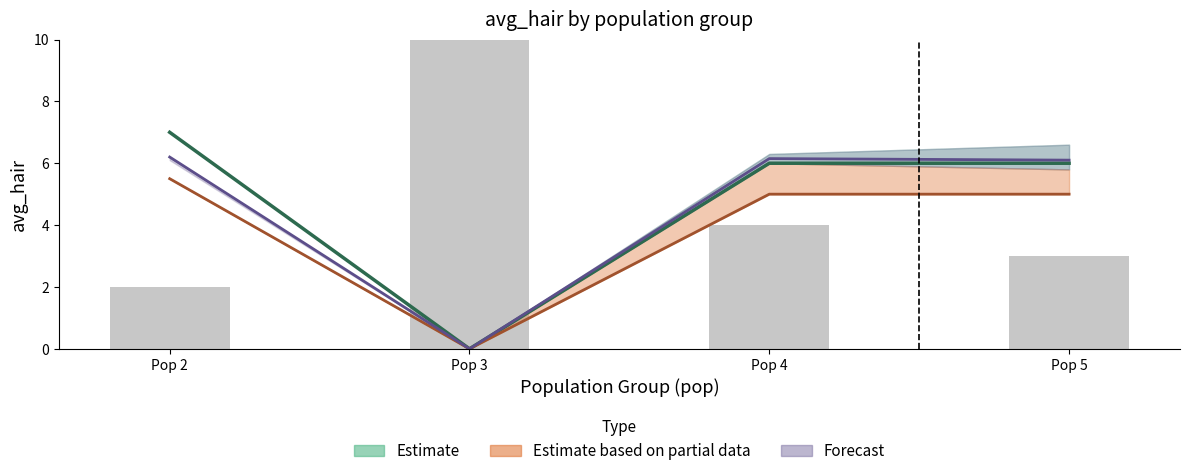

Rank the categories by value from highest to lowest.

Pop 3, Pop 4, Pop 5, Pop 2